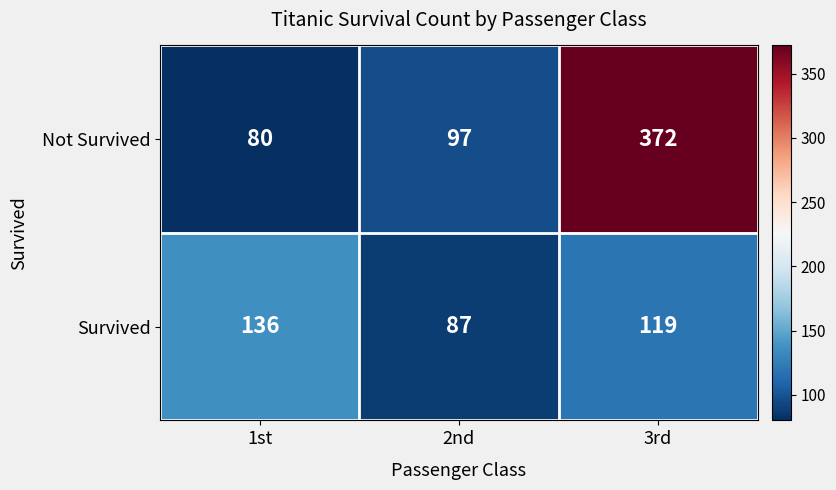

At which category is the sum across all series the highest?

3rd